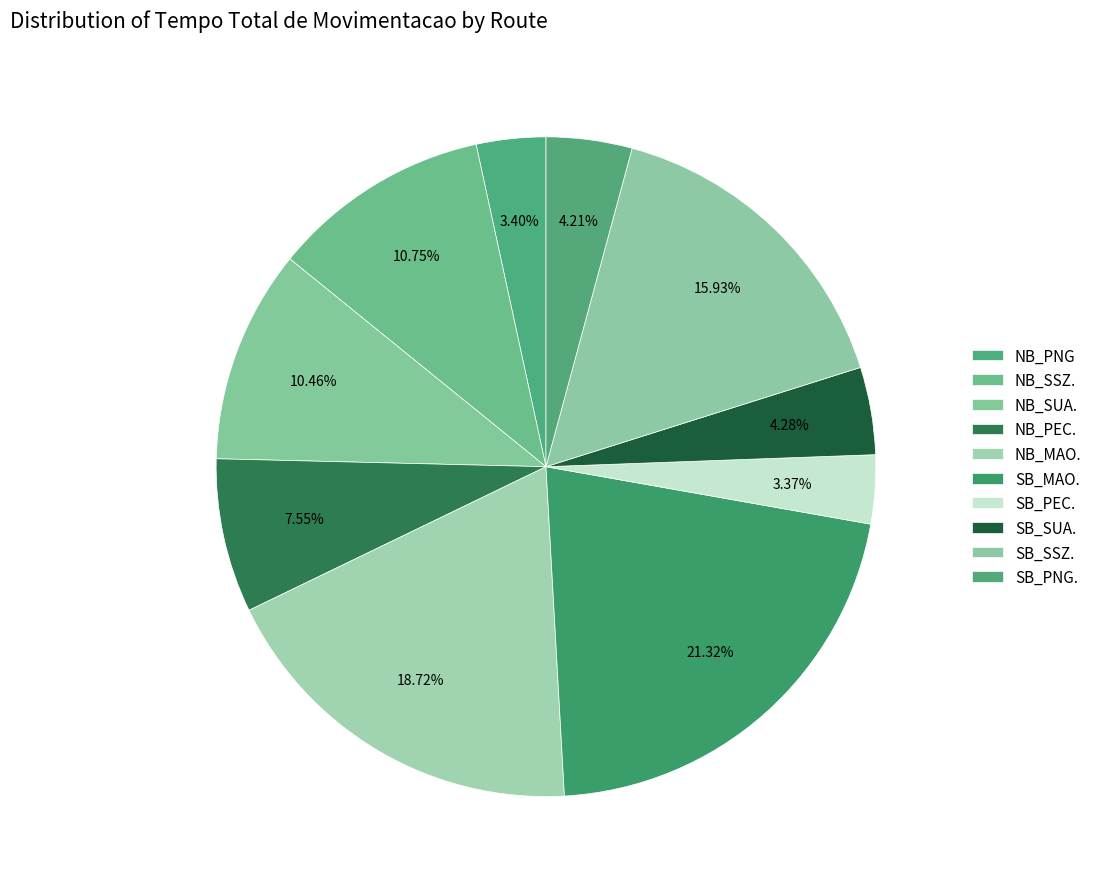

How many segments does this pie chart have?

10